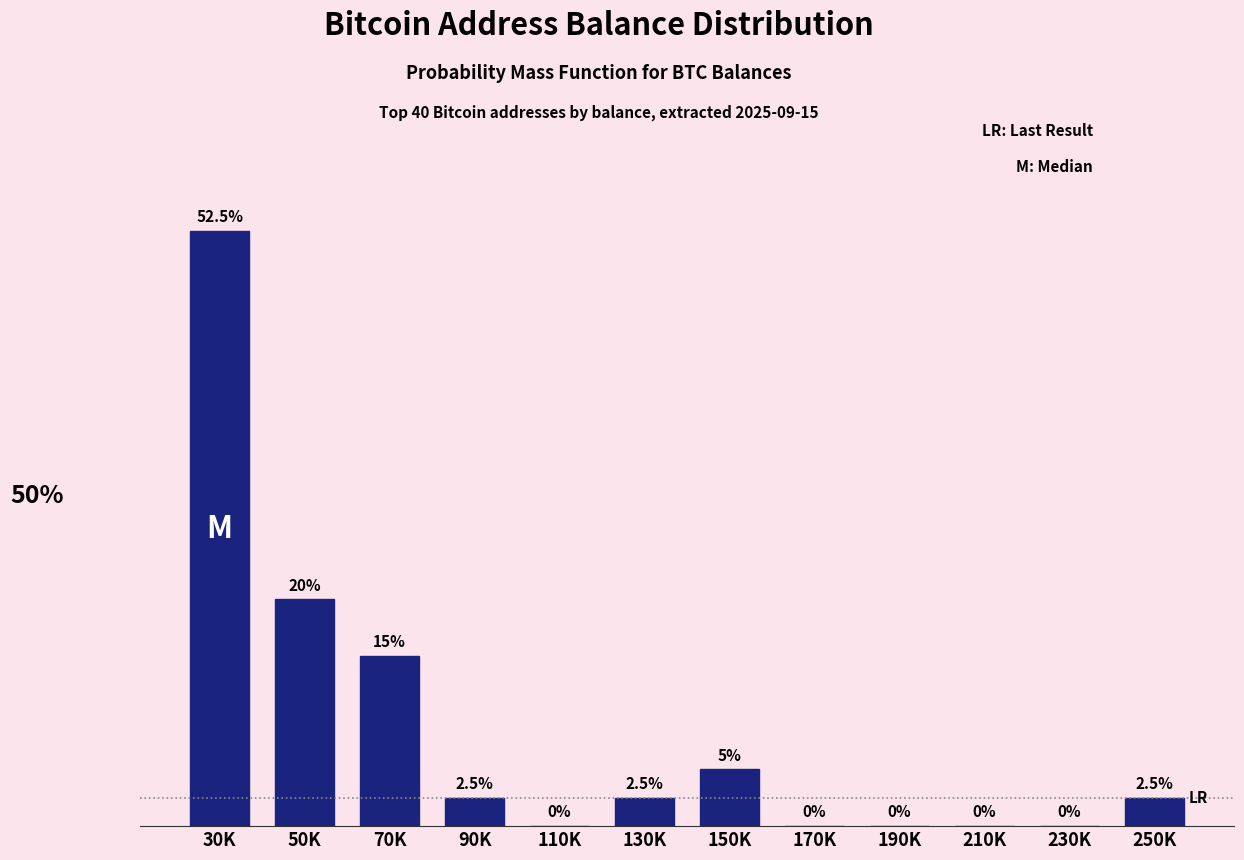

Where is the data nearest to the value 26?

50K